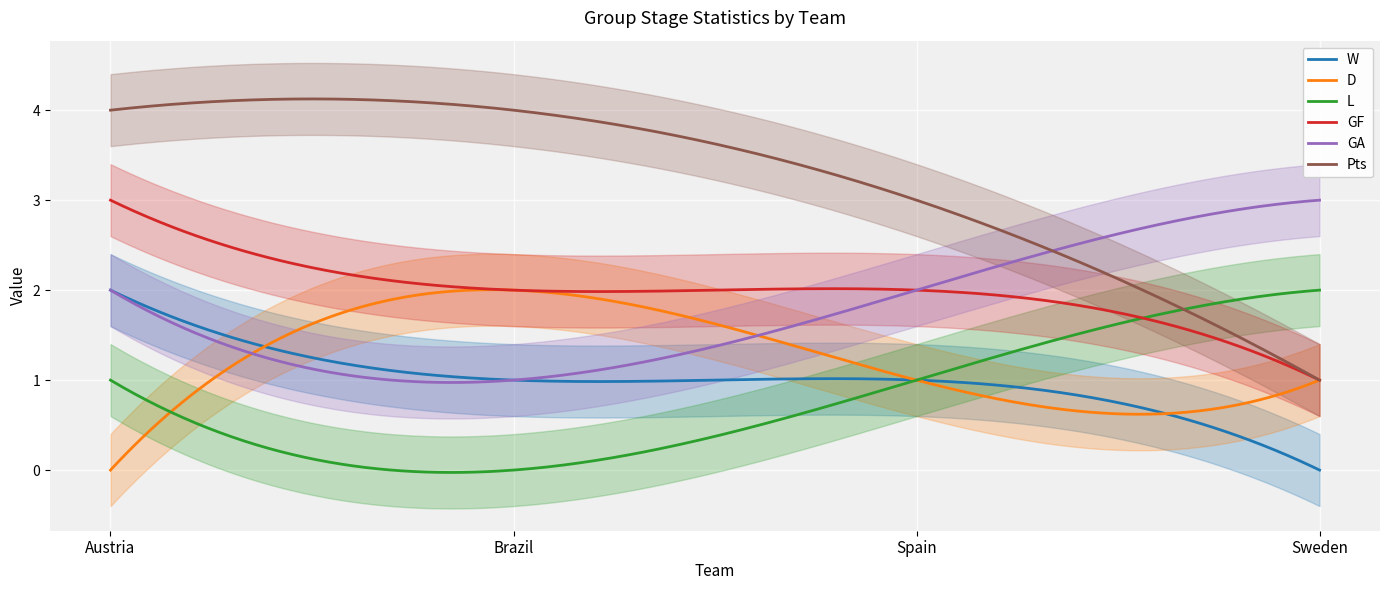

Reading left to right, transcribe all the data shown in this chart.

W: Austria=2	Brazil=1	Spain=1	Sweden=0
D: Austria=0	Brazil=2	Spain=1	Sweden=1
L: Austria=1	Brazil=0	Spain=1	Sweden=2
GF: Austria=3	Brazil=2	Spain=2	Sweden=1
GA: Austria=2	Brazil=1	Spain=2	Sweden=3
Pts: Austria=4	Brazil=4	Spain=3	Sweden=1